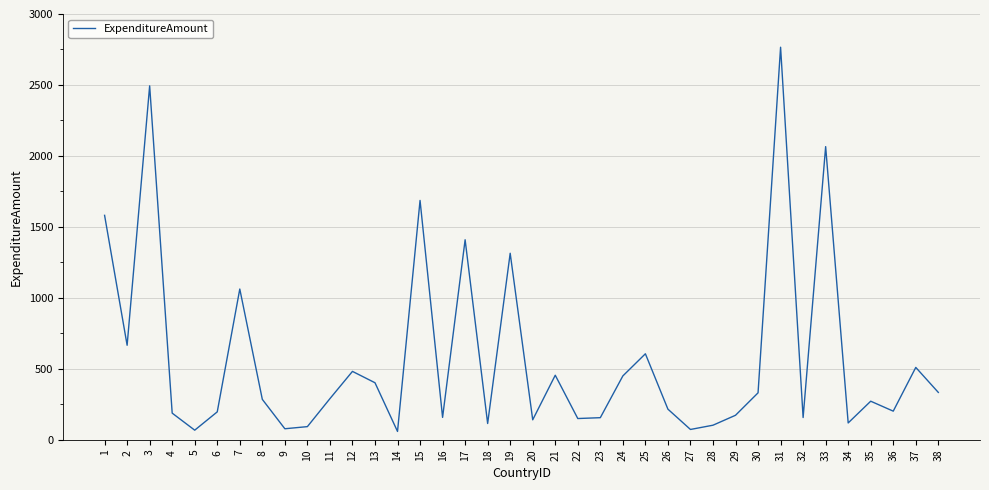

Is it true that the value at 7 is 1063?

True